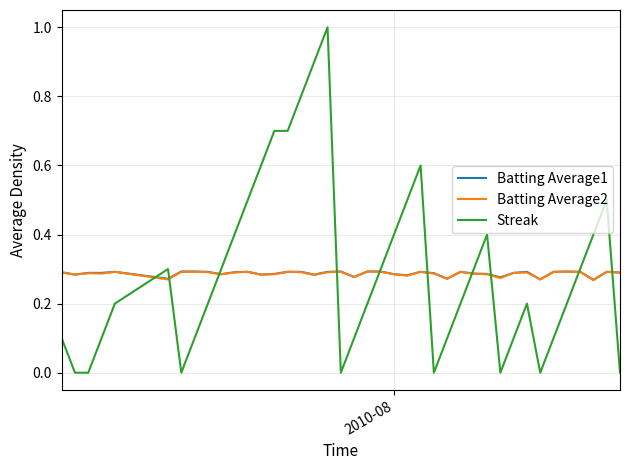

Which series has the widest spread of values?

Streak